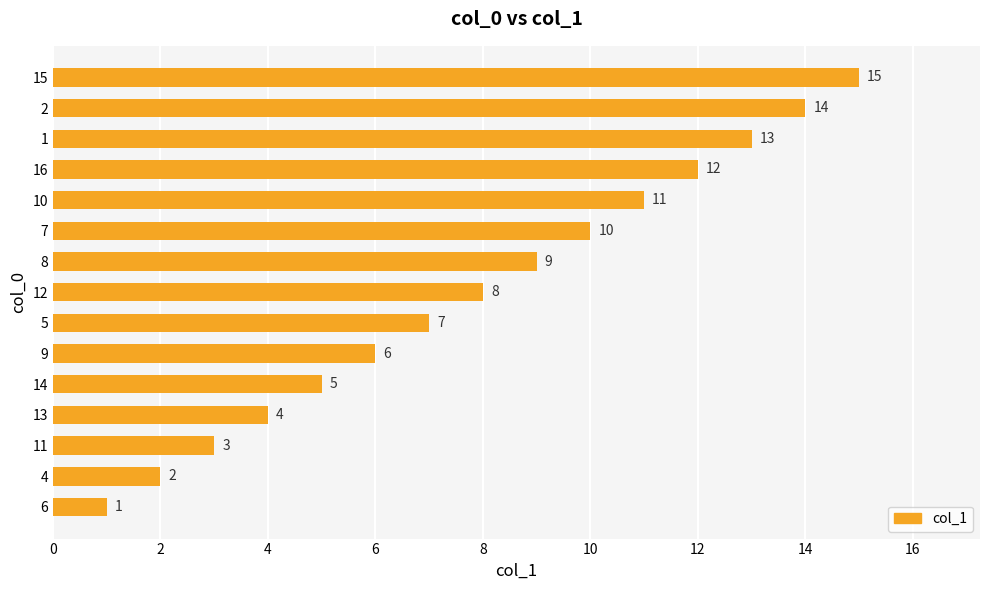

What is the change in value from 14 to 5?

+2